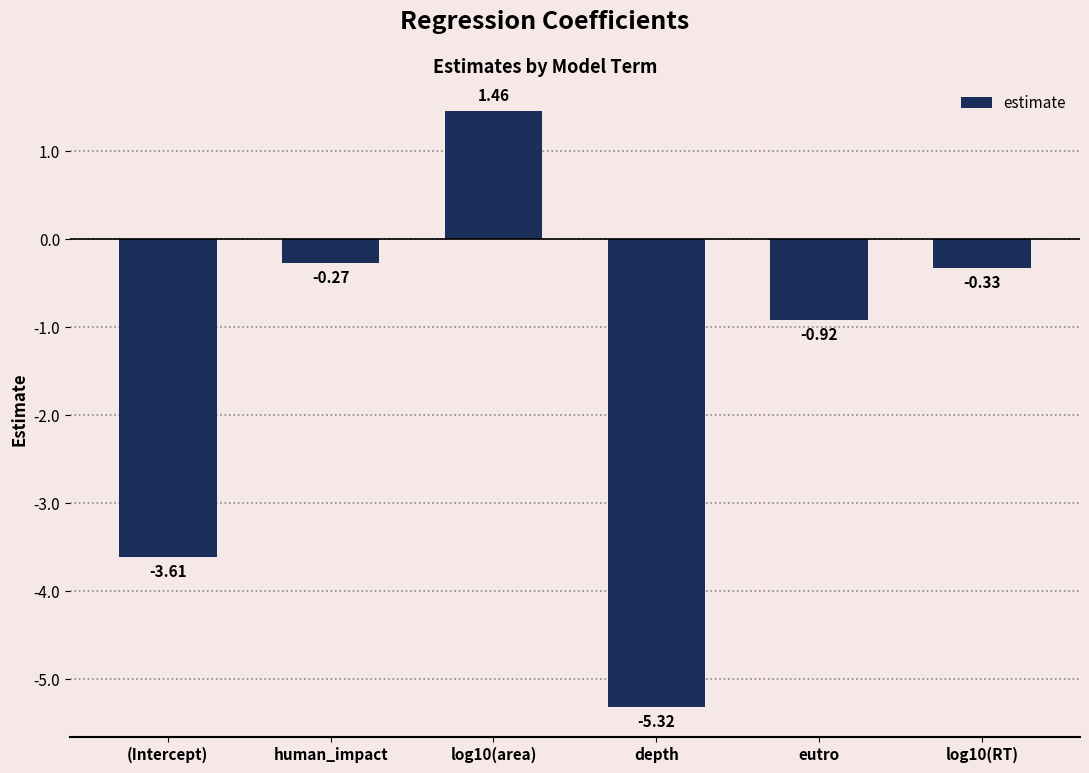

Are the bars horizontal?

No